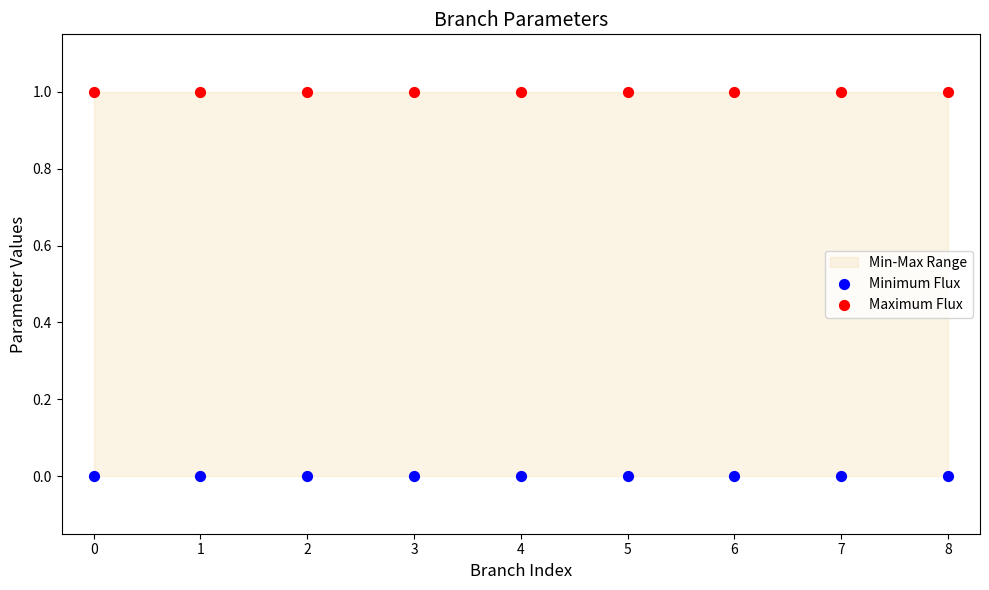

Which series reaches the maximum Y coordinate?

Maximum Flux